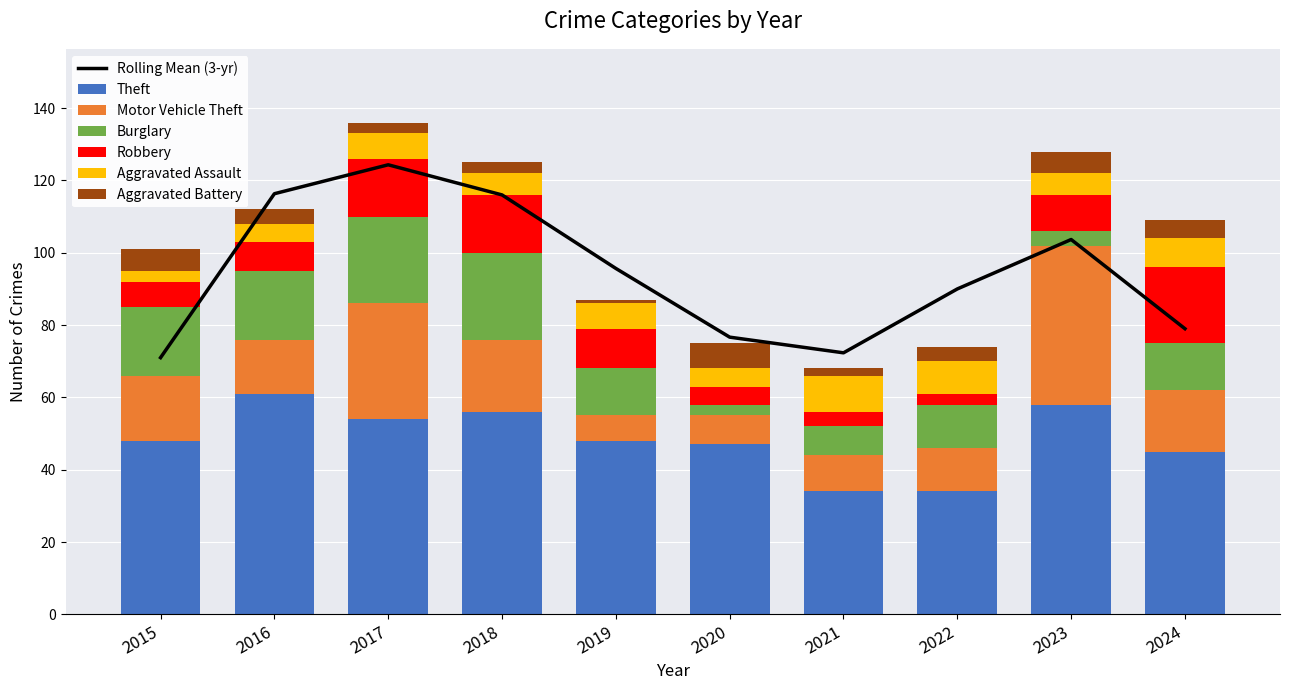

Reading left to right, what are all the values shown in this chart?

Theft: 2015=48	2016=61	2017=54	2018=56	2019=48	2020=47	2021=34	2022=34	2023=58	2024=45
Motor Vehicle Theft: 2015=18	2016=15	2017=32	2018=20	2019=7	2020=8	2021=10	2022=12	2023=44	2024=17
Burglary: 2015=19	2016=19	2017=24	2018=24	2019=13	2020=3	2021=8	2022=12	2023=4	2024=13
Robbery: 2015=7	2016=8	2017=16	2018=16	2019=11	2020=5	2021=4	2022=3	2023=10	2024=21
Aggravated Assault: 2015=3	2016=5	2017=7	2018=6	2019=7	2020=5	2021=10	2022=9	2023=6	2024=8
Aggravated Battery: 2015=6	2016=4	2017=3	2018=3	2019=1	2020=7	2021=2	2022=4	2023=6	2024=5